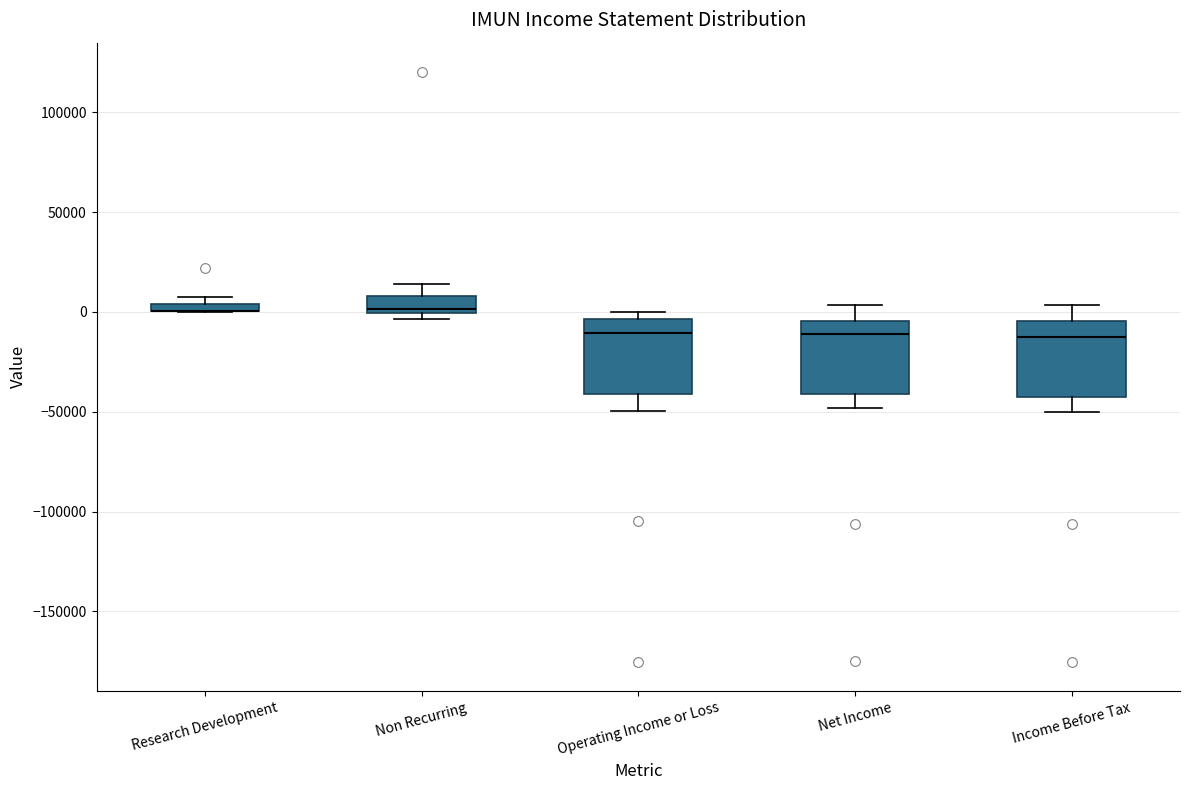

Where is the upper edge of the box for Net Income on the y-axis? The values are not printed on the chart, so give them approximately, as read against the axis.

-5000